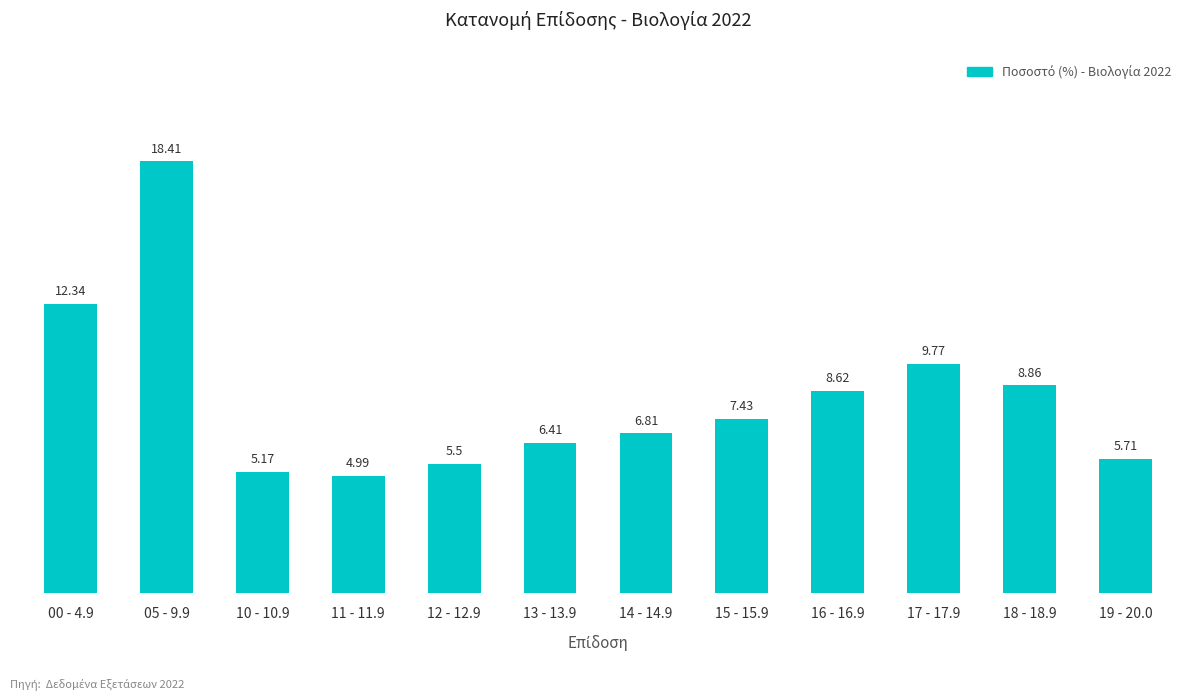

The chart shows a value of 5.5 at 12 - 12.9. True or false?

True